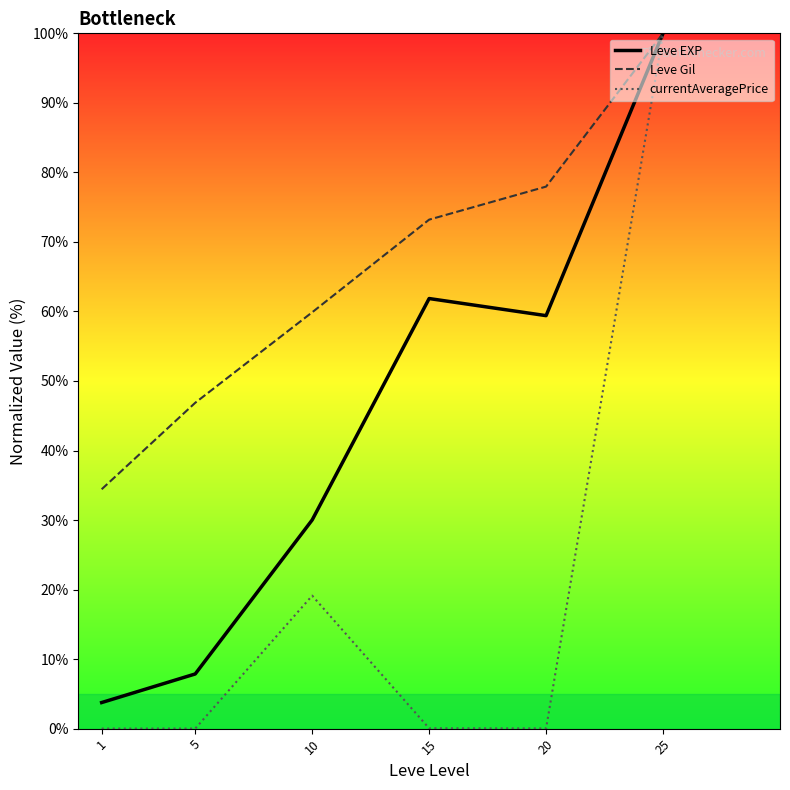

True or false: Leve Gil has more than 2 interior local peaks.

False